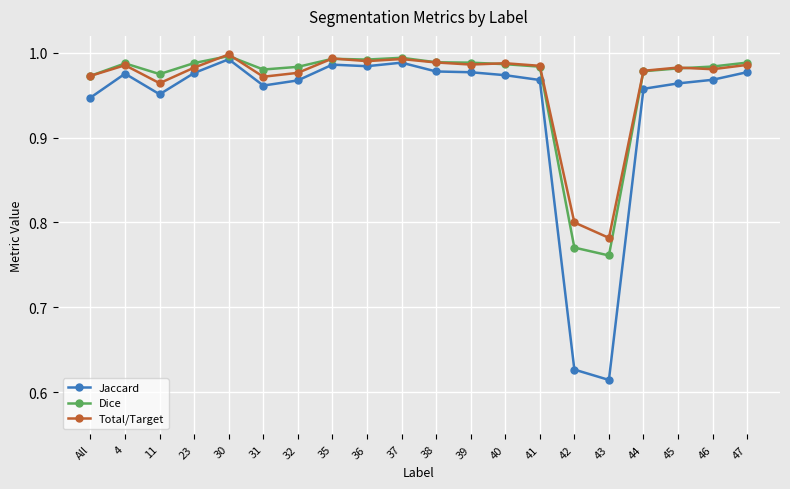

At which category does the chart reach its minimum across all series?

43